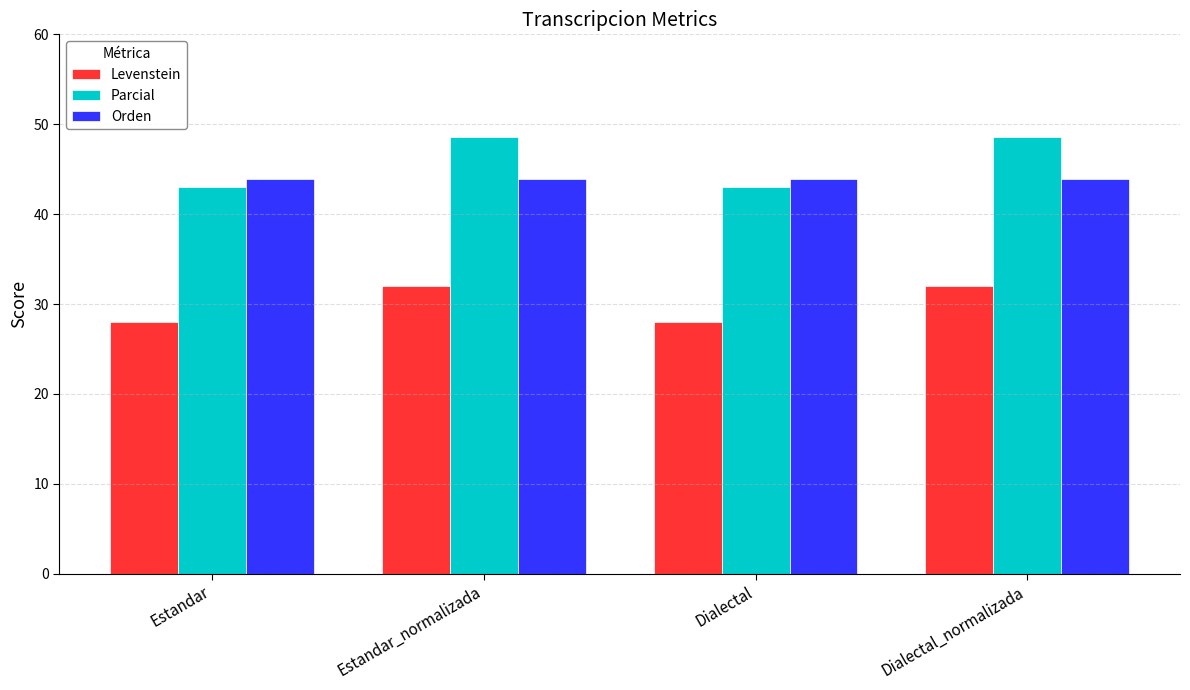

What are all the series names shown in the legend?

Levenstein, Parcial, Orden